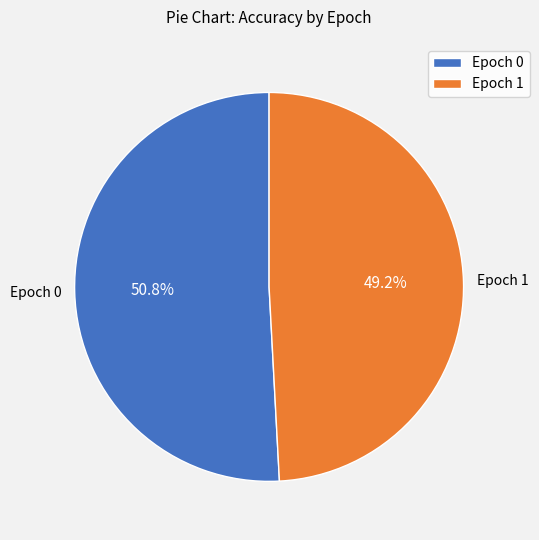

Do Epoch 1 and Epoch 0 together represent more than half of the pie?

Yes